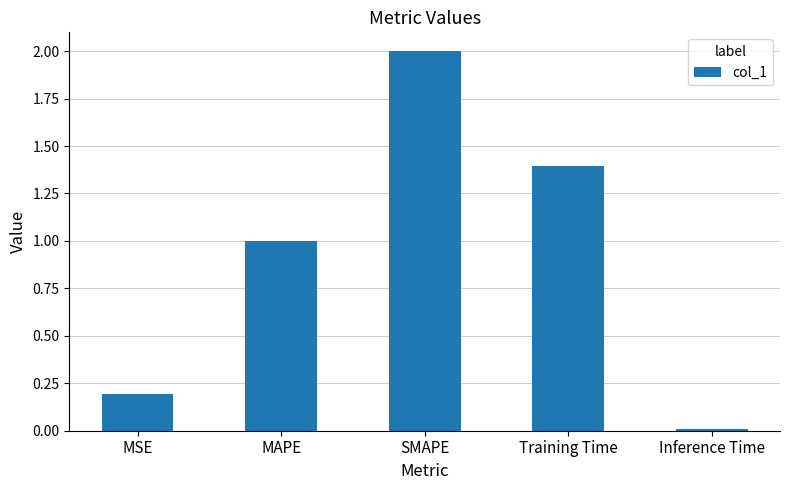

At which category does the chart reach its peak across all series?

SMAPE